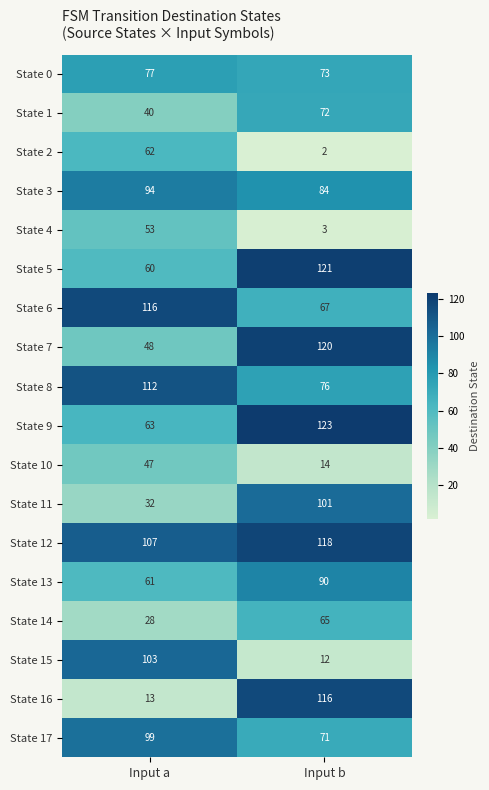

Count the number of data series in this chart.

18